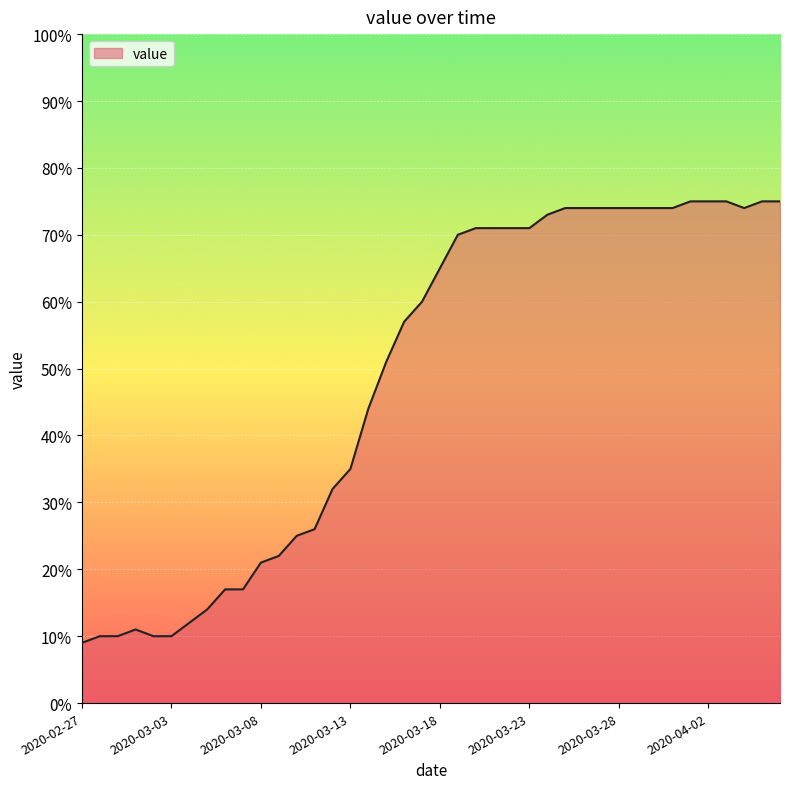

What is the smallest value displayed?

9